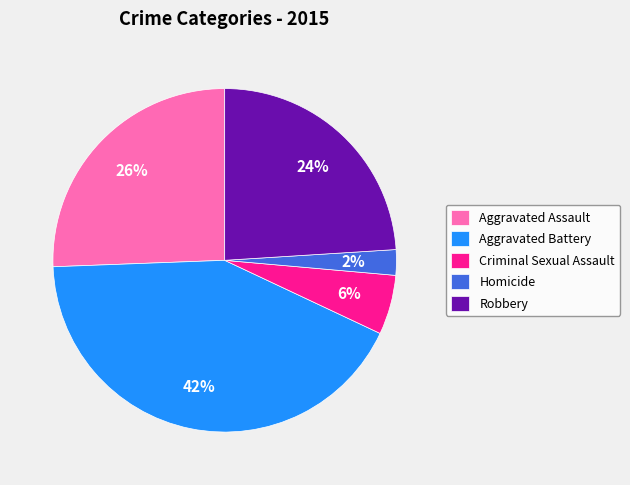

What percentage is the Robbery slice, to the nearest percent?

24%